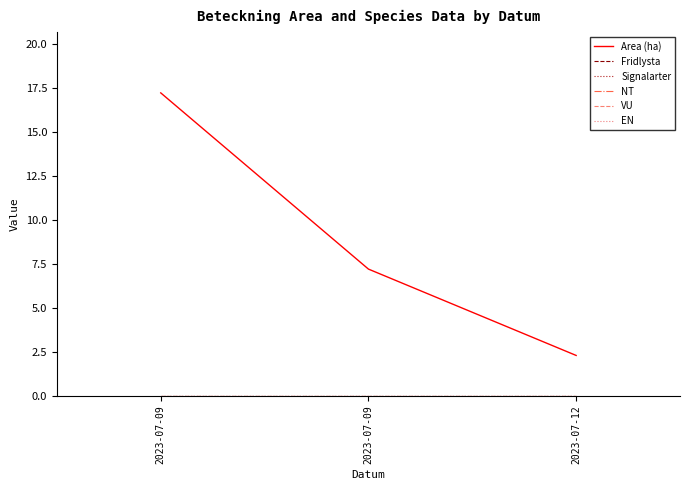

Does the chart have visible grid lines?

No